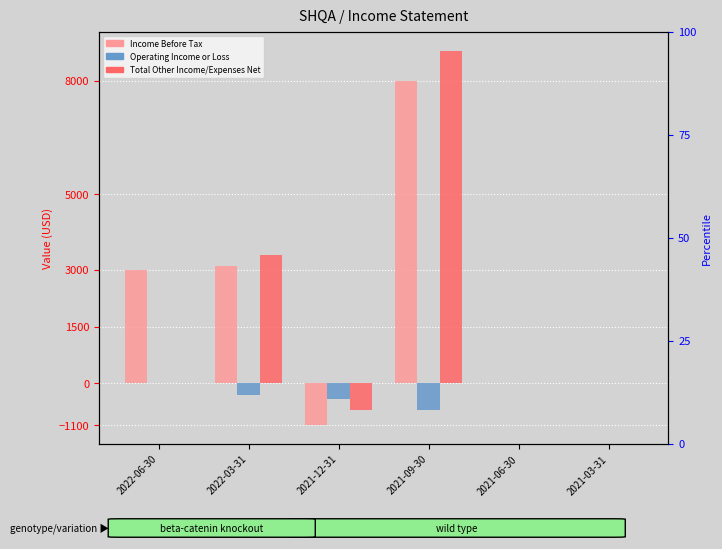

Which series changed the most between 2022-03-31 and 2021-06-30?

Total Other Income/Expenses Net